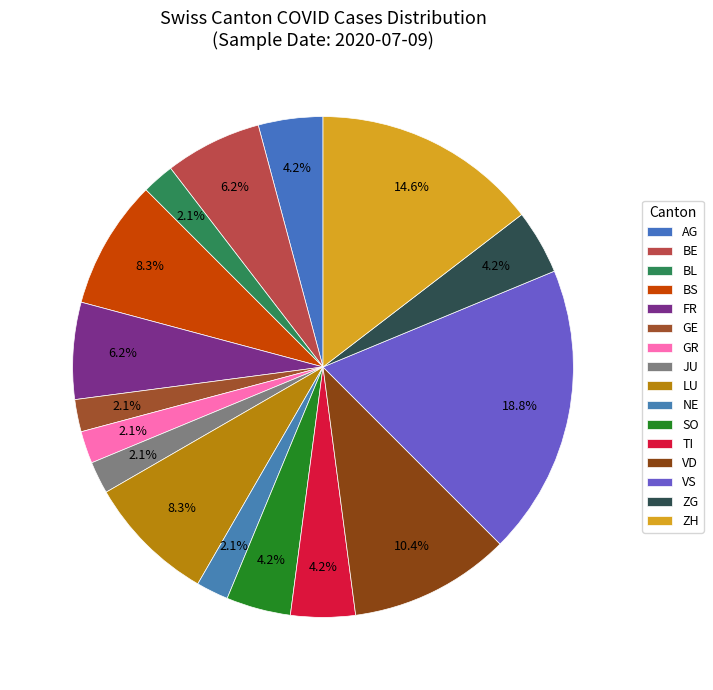

To the nearest percent, what is the difference between the BL and TI slice percentages?

2%